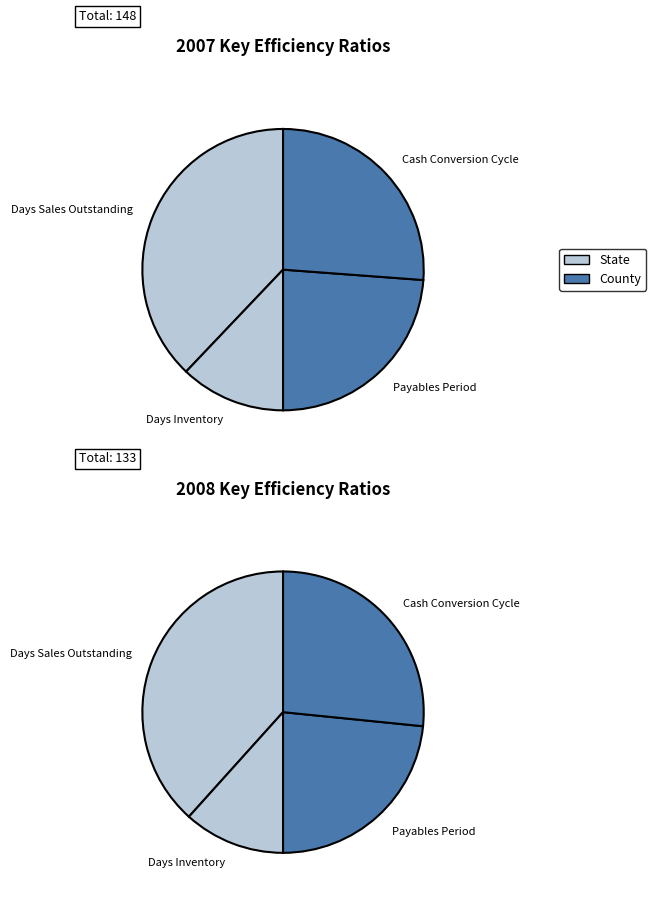

Which category has the biggest portion of the pie?

Days Sales Outstanding